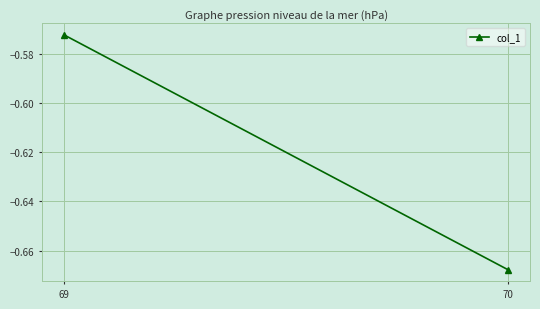

At which category does the chart reach its minimum across all series?

70